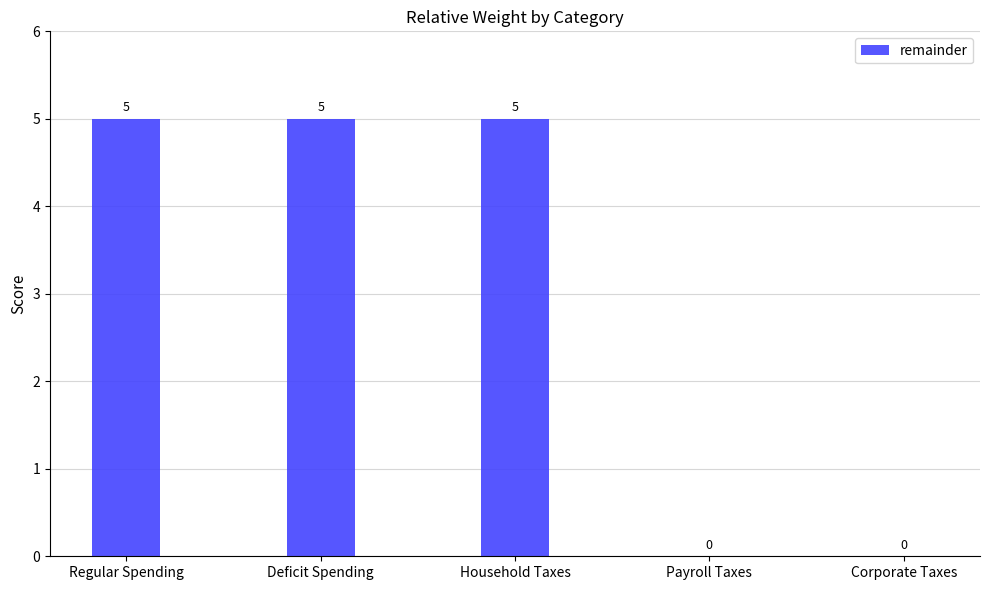

Are the bars grouped side by side (vs. stacked)?

No